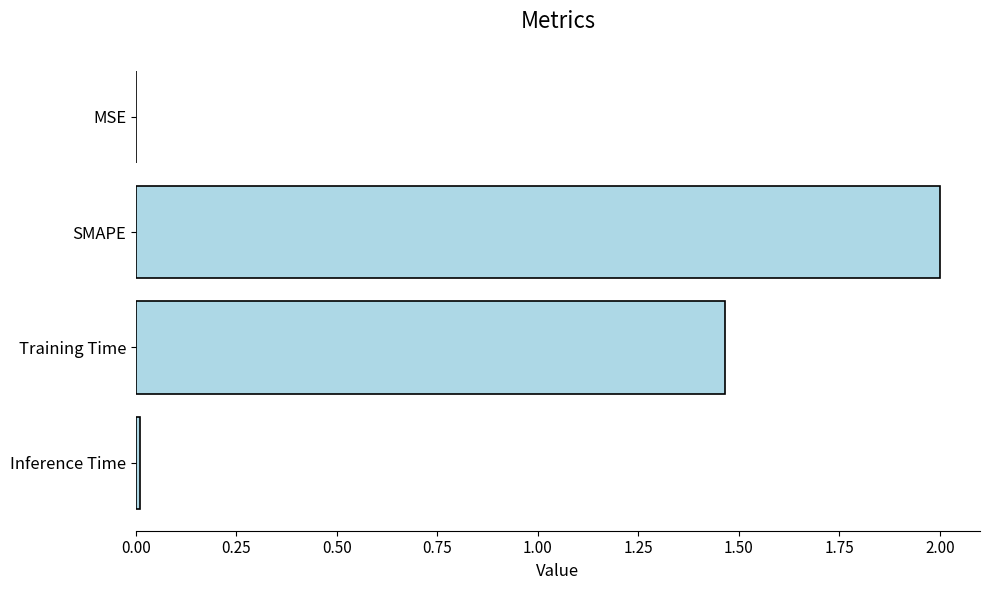

True or false: the data shows 3.1 at SMAPE.

False